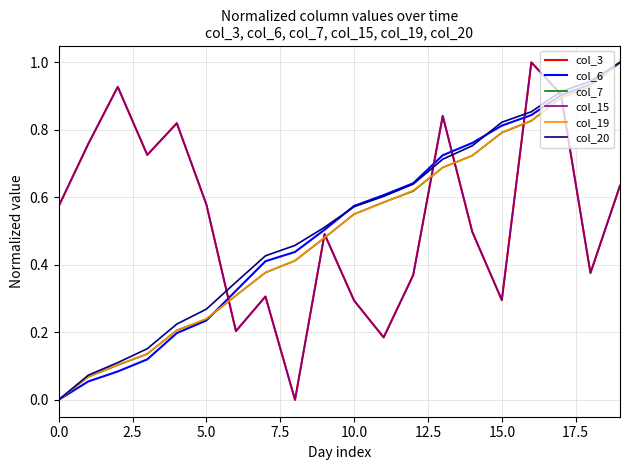

Does the chart have visible grid lines?

Yes